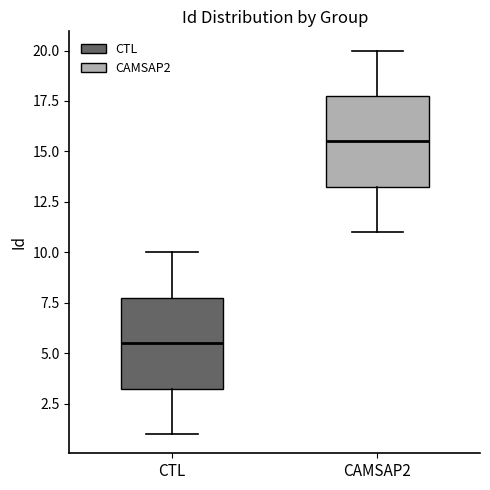

Which box's median line is the highest?

CAMSAP2